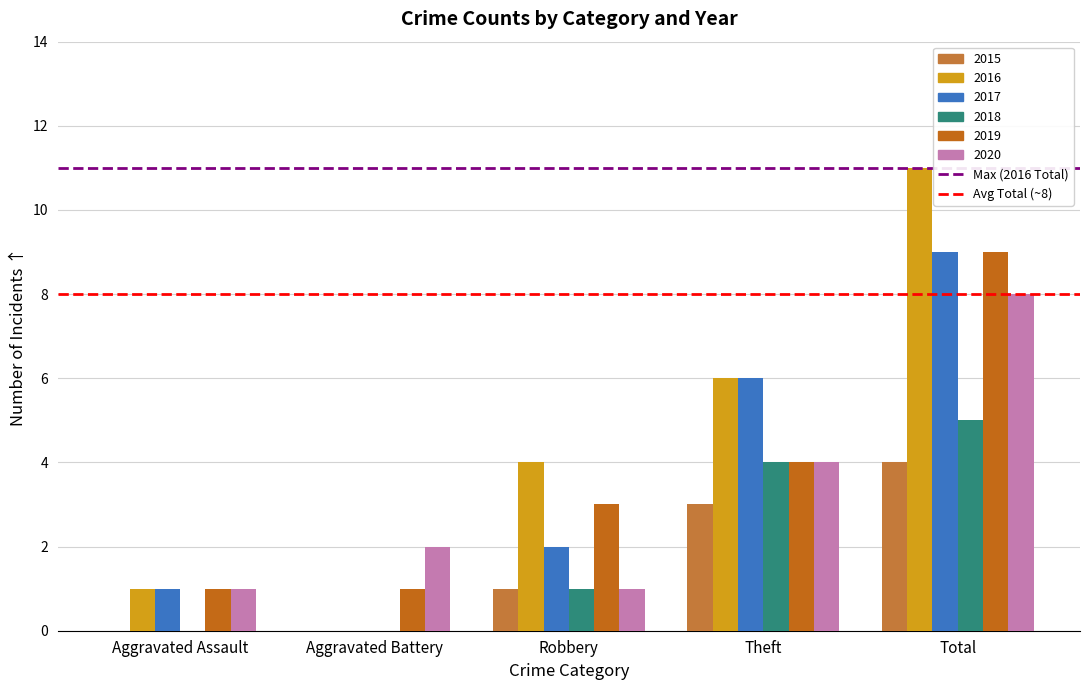

Which category has the highest value across all series?

Total